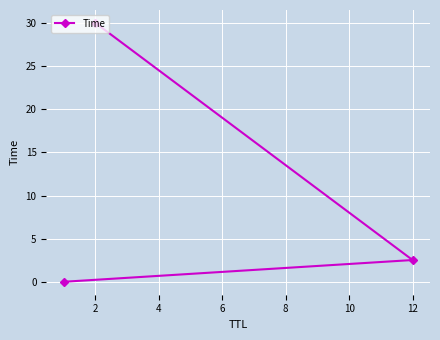

Which label corresponds to the largest value in the chart?

2